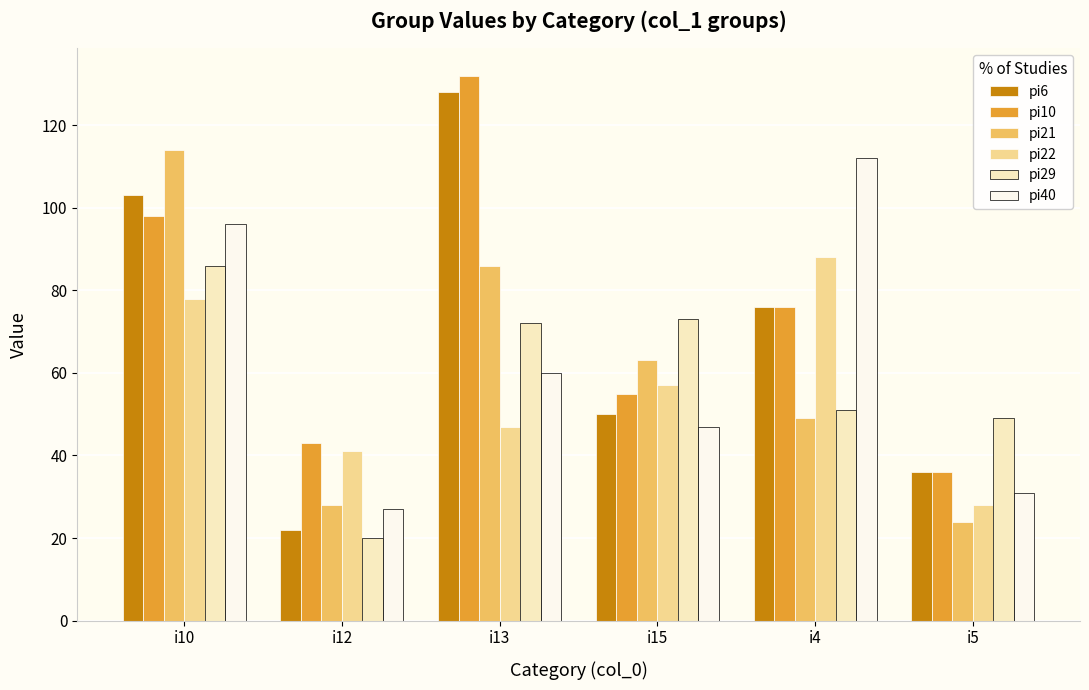

How many groups of bars are there?

6